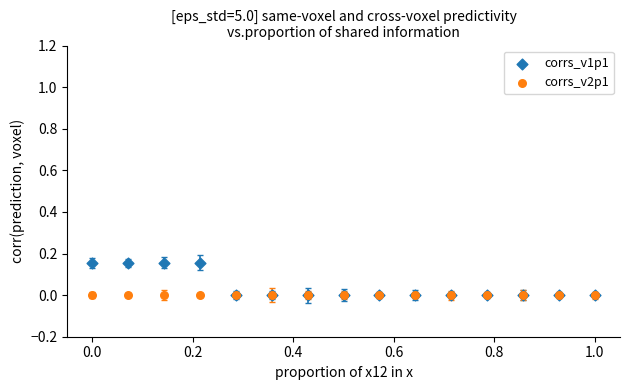

What are all the series names shown in the legend?

corrs_v1p1, corrs_v2p1